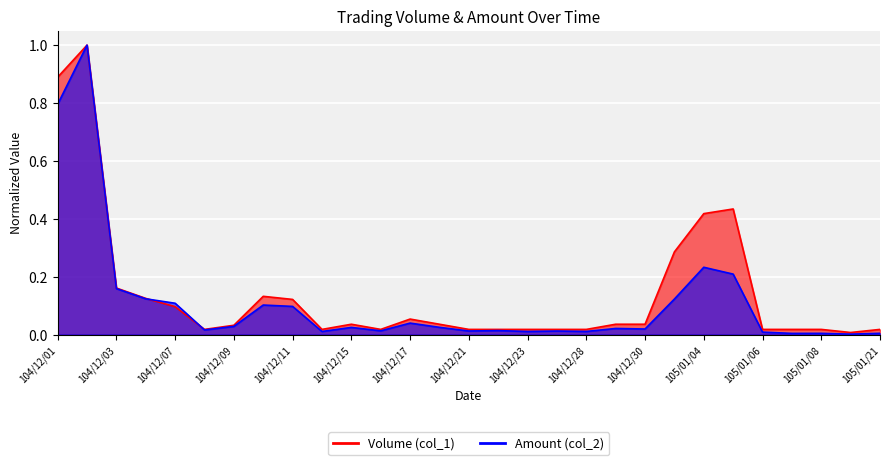

Reading left to right, extract all data points from this chart.

Volume (col_1): 104/12/01=0.9	104/12/02=1.0	104/12/03=0.2	104/12/04=0.1	104/12/07=0.1	104/12/08=0.0	104/12/09=0.0	104/12/10=0.1	104/12/11=0.1	104/12/14=0.0	104/12/15=0.0	104/12/16=0.0	104/12/17=0.1	104/12/18=0.0	104/12/21=0.0	104/12/22=0.0	104/12/23=0.0	104/12/24=0.0	104/12/28=0.0	104/12/29=0.0	104/12/30=0.0	104/12/31=0.3	105/01/04=0.4	105/01/05=0.4	105/01/06=0.0	105/01/07=0.0	105/01/08=0.0	105/01/14=0.0	105/01/21=0.0
Amount (col_2): 104/12/01=0.8	104/12/02=1.0	104/12/03=0.2	104/12/04=0.1	104/12/07=0.1	104/12/08=0.0	104/12/09=0.0	104/12/10=0.1	104/12/11=0.1	104/12/14=0.0	104/12/15=0.0	104/12/16=0.0	104/12/17=0.0	104/12/18=0.0	104/12/21=0.0	104/12/22=0.0	104/12/23=0.0	104/12/24=0.0	104/12/28=0.0	104/12/29=0.0	104/12/30=0.0	104/12/31=0.1	105/01/04=0.2	105/01/05=0.2	105/01/06=0.0	105/01/07=0.0	105/01/08=0.0	105/01/14=0.0	105/01/21=0.0